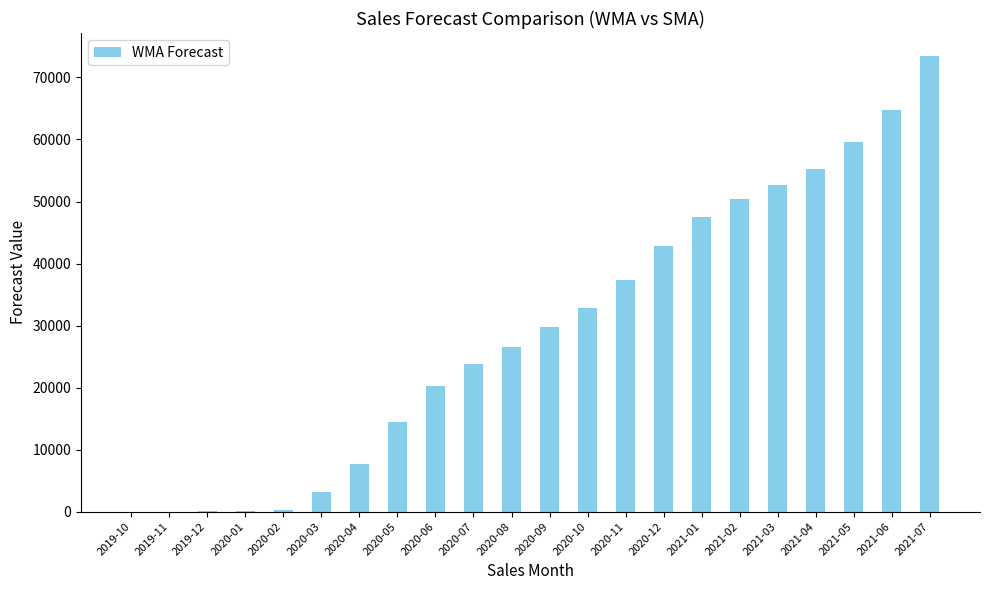

Which category has the highest value across all series?

2021-07